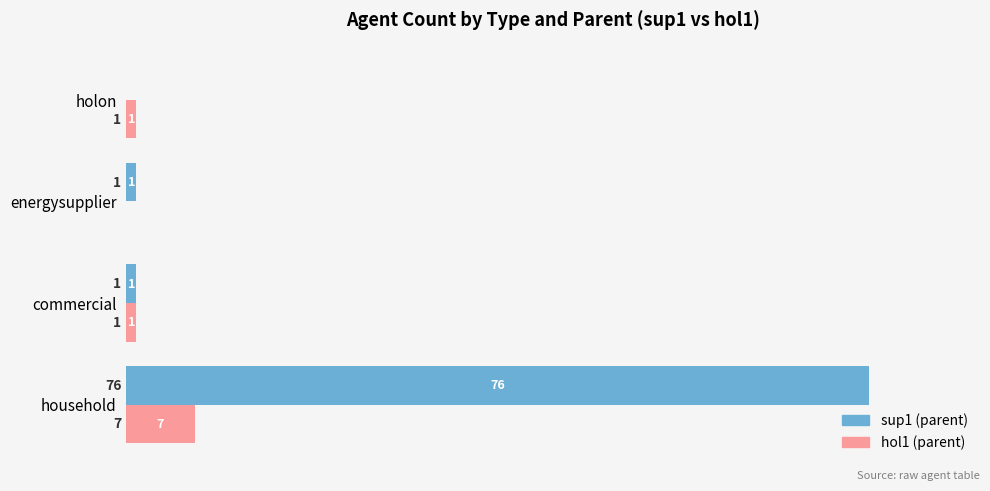

What is the average value of the hol1 (parent) series?

2